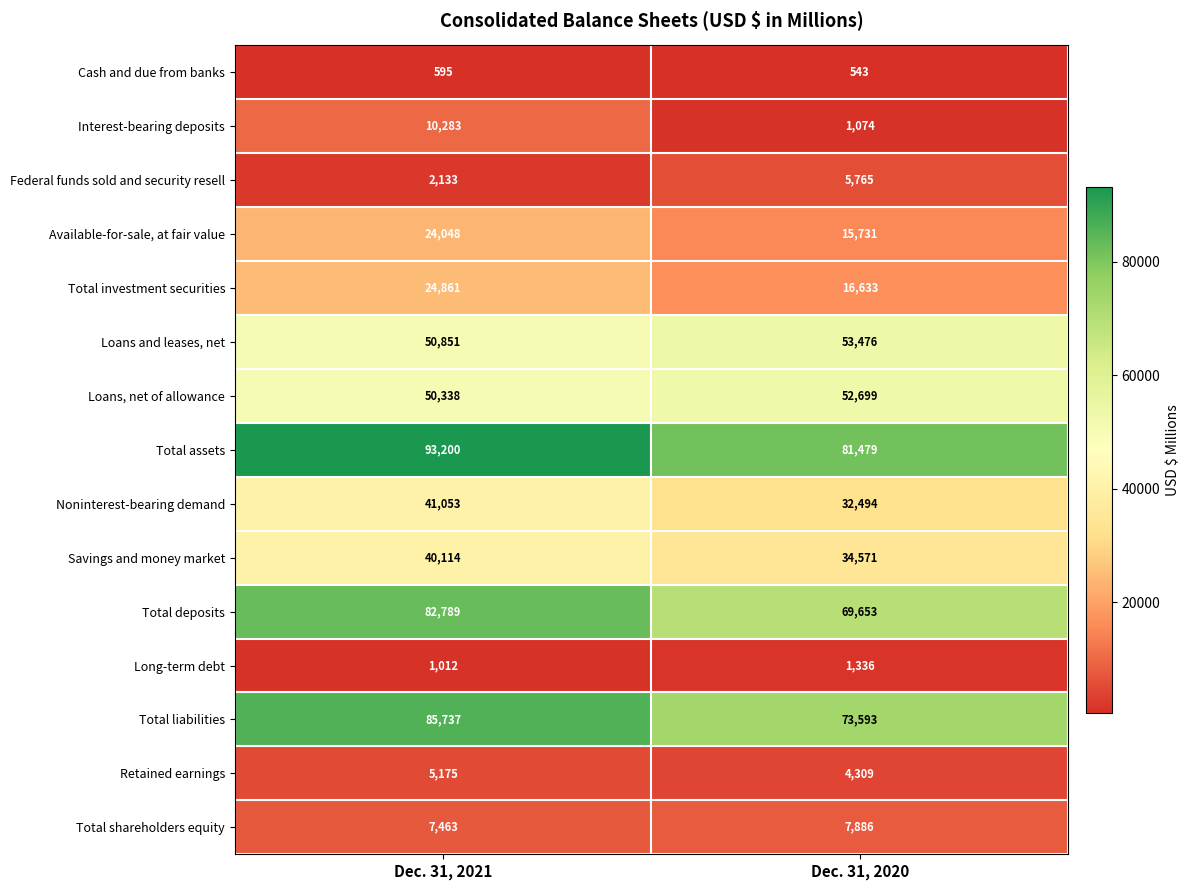

At which label does Retained earnings reach its minimum?

Dec. 31, 2020